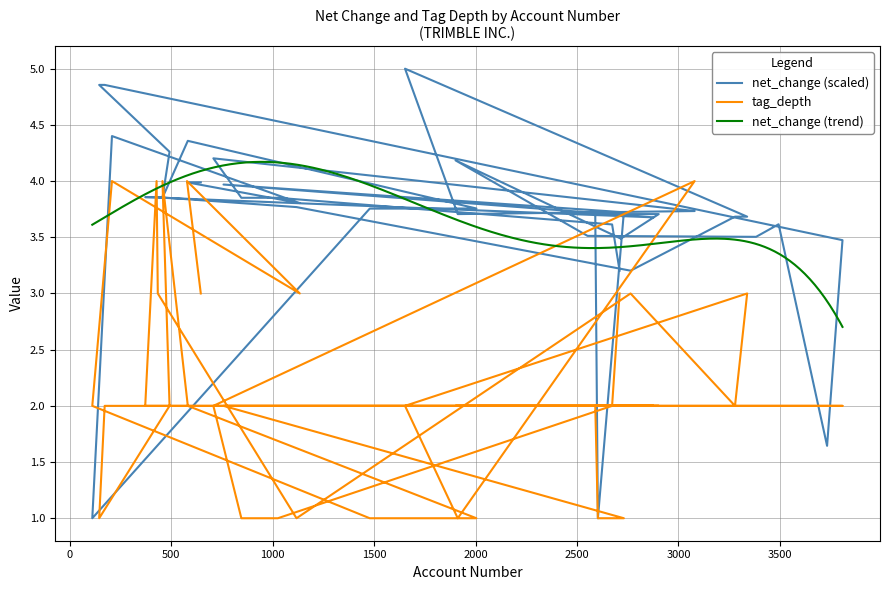

Reading left to right, list all the values displayed in this chart.

net_change: 4.0	4.0	3.8	4.4	1.0	3.8	3.8	4.4	3.9	4.3	4.9	4.9	3.5	1.6	3.6	3.5	3.5	4.2	3.5	3.7	3.7	1.0	3.7	4.0	3.7	3.9	3.9	3.9	3.8	3.2	3.7	3.7	5.0	3.7	3.7	4.2	3.9	3.9	3.6	3.2
tag_depth: 3.0	4.0	3.0	4.0	2.0	1.0	1.0	2.0	4.0	2.0	1.0	2.0	2.0	2.0	2.0	2.0	2.0	2.0	2.0	2.0	2.0	1.0	1.0	2.0	2.0	2.0	4.0	3.0	1.0	3.0	2.0	3.0	2.0	1.0	4.0	2.0	1.0	1.0	2.0	3.0